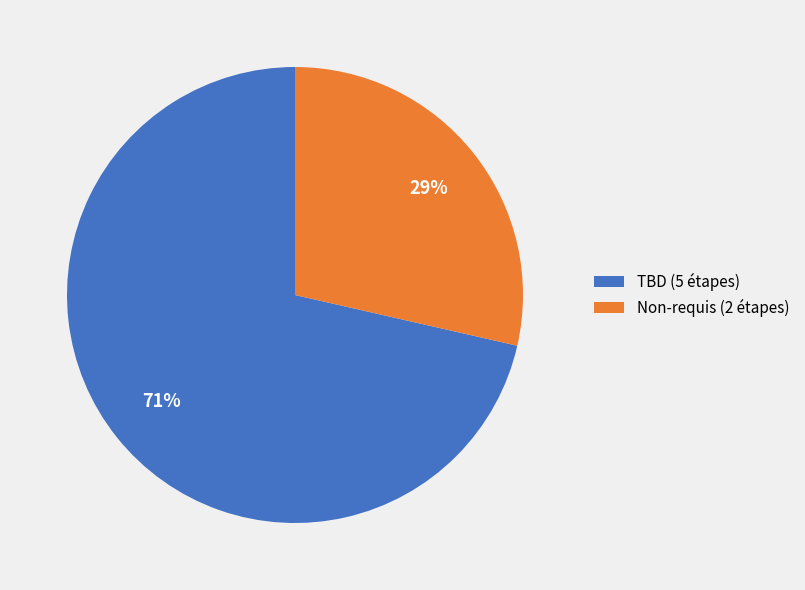

Which has a higher value, TBD (5 étapes) or Non-requis (2 étapes)?

TBD (5 étapes)